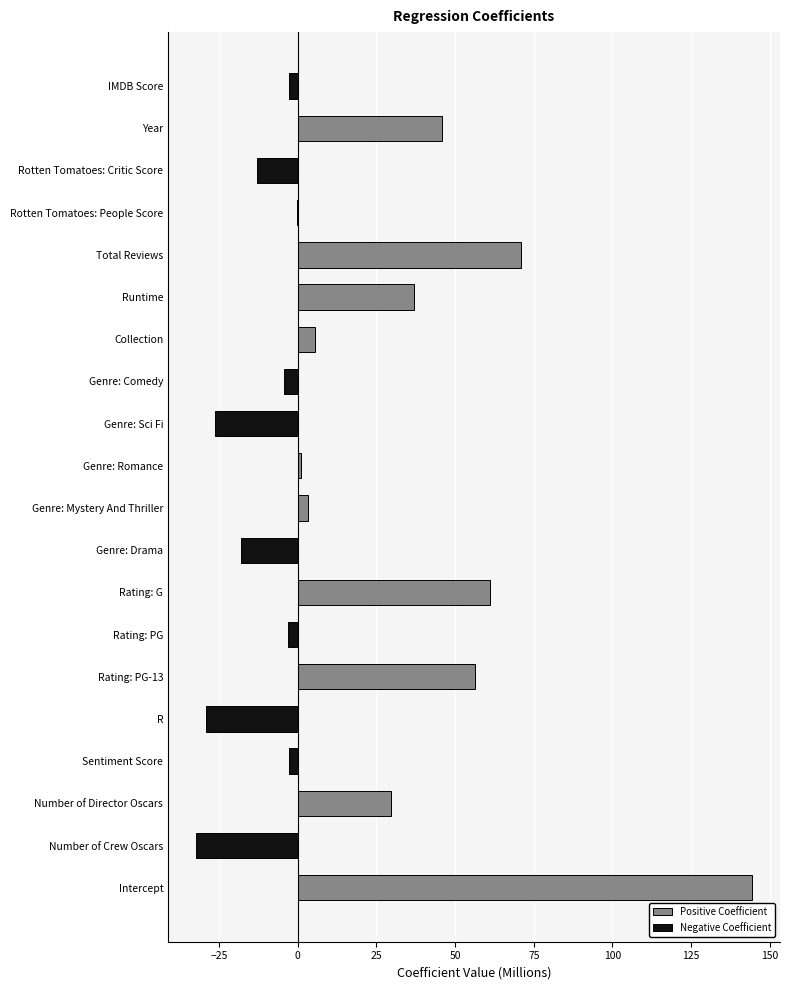

Which label corresponds to the largest value in the chart?

Intercept